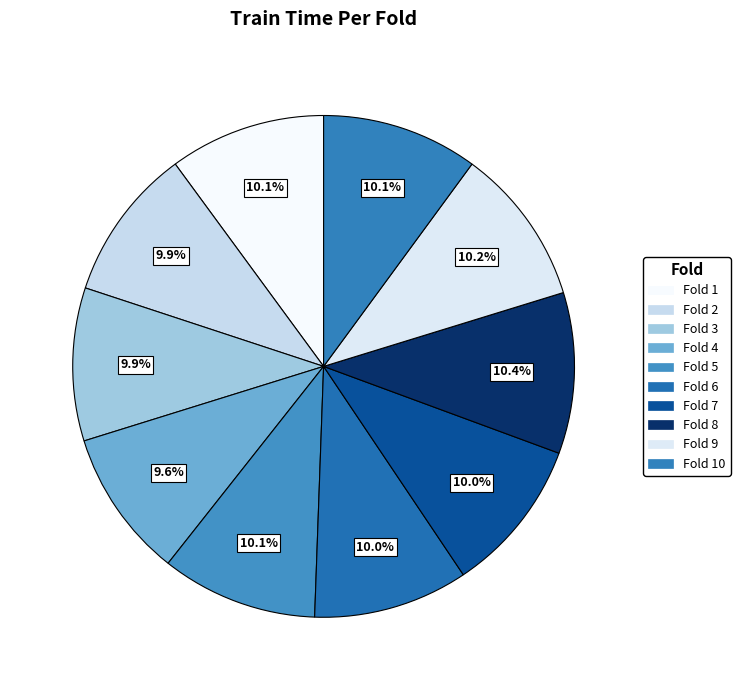

Count the number of slices in the pie.

10